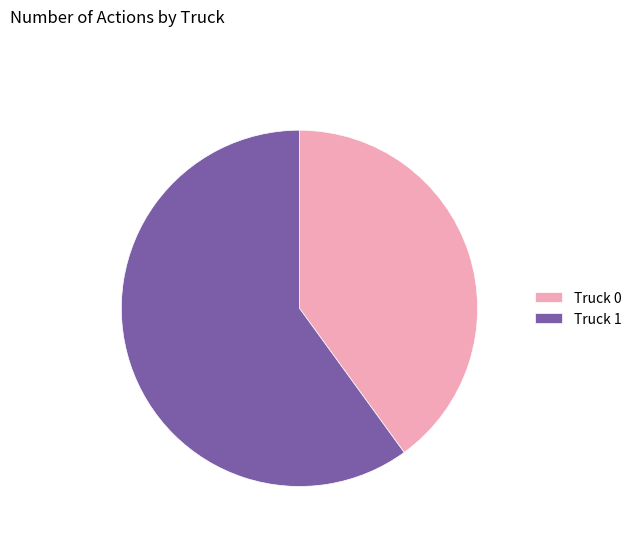

Is it true that Truck 1 is 60% of the pie?

True